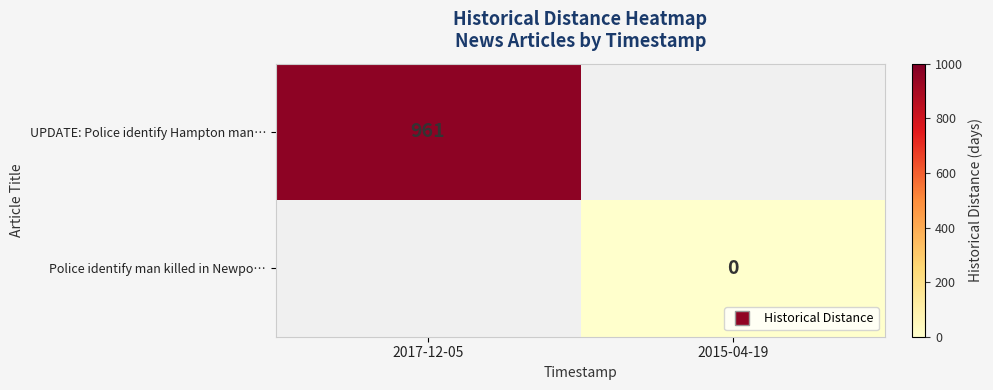

Rank the series by their average value, from lowest to highest.

UPDATE: Police identify Hampton man…, Police identify man killed in Newpo…